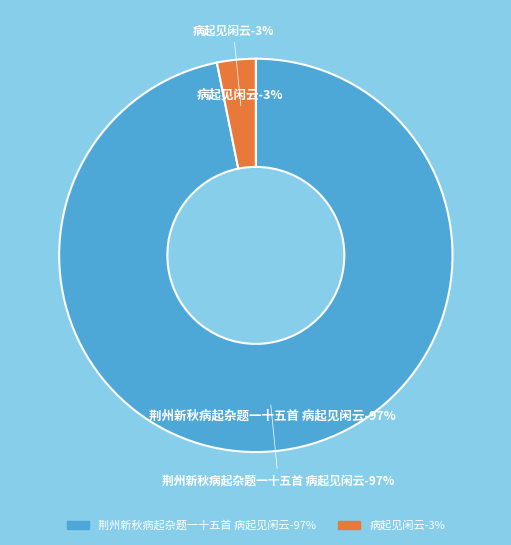

Count the number of slices in the pie.

2